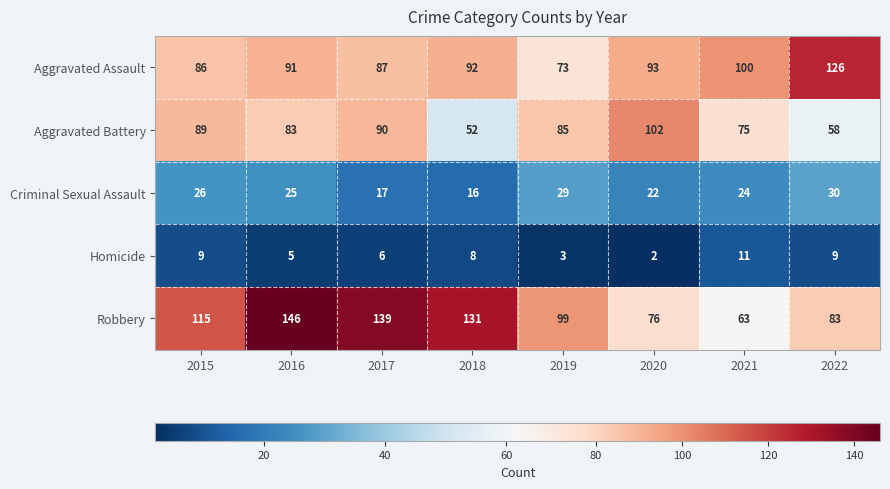

How many data points does each series have?

8